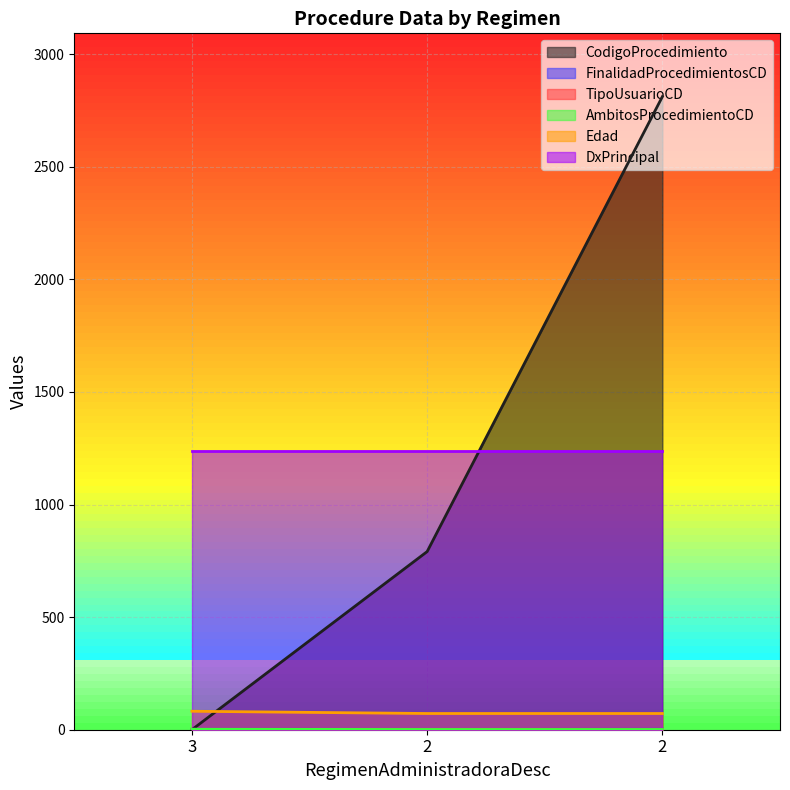

Rank the categories by FinalidadProcedimientosCD value from lowest to highest.

2, 3, 2